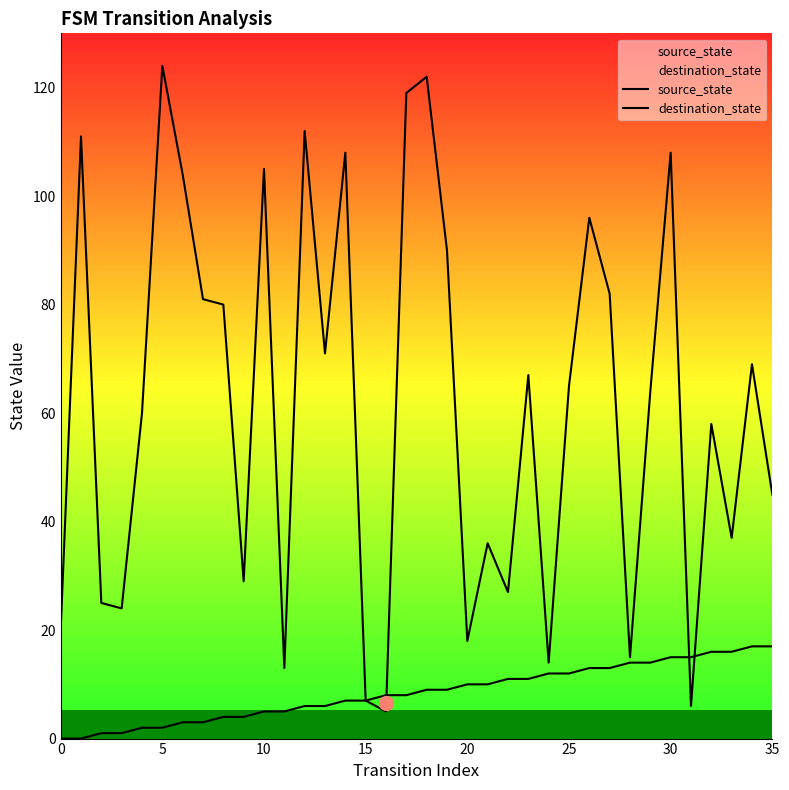

The destination_state series shows 2 at 15. True or false?

False